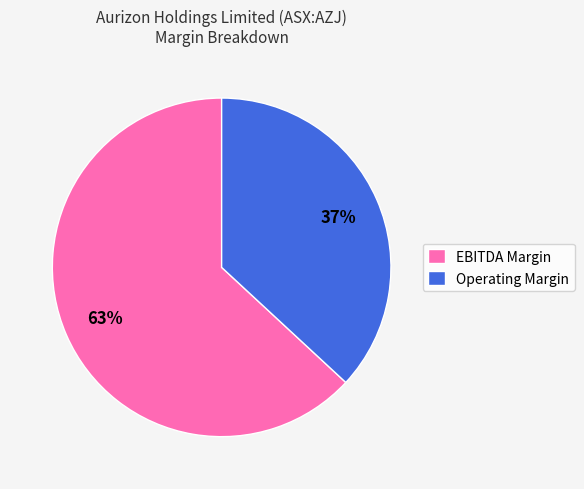

Is there any slice that represents more than half of the pie?

Yes